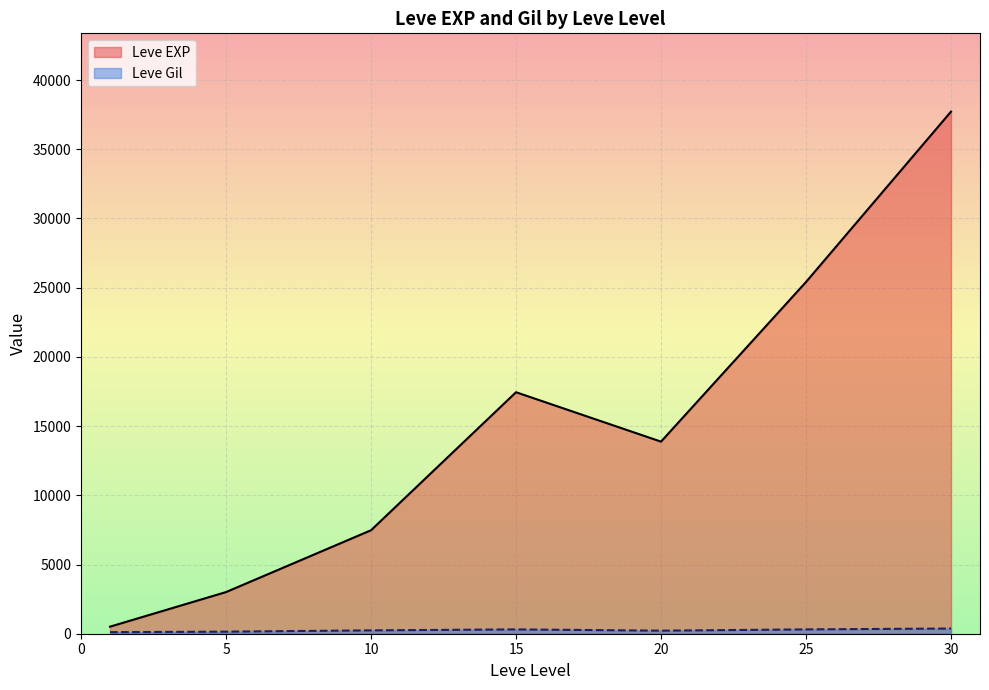

Which series has the widest spread of values?

Leve EXP